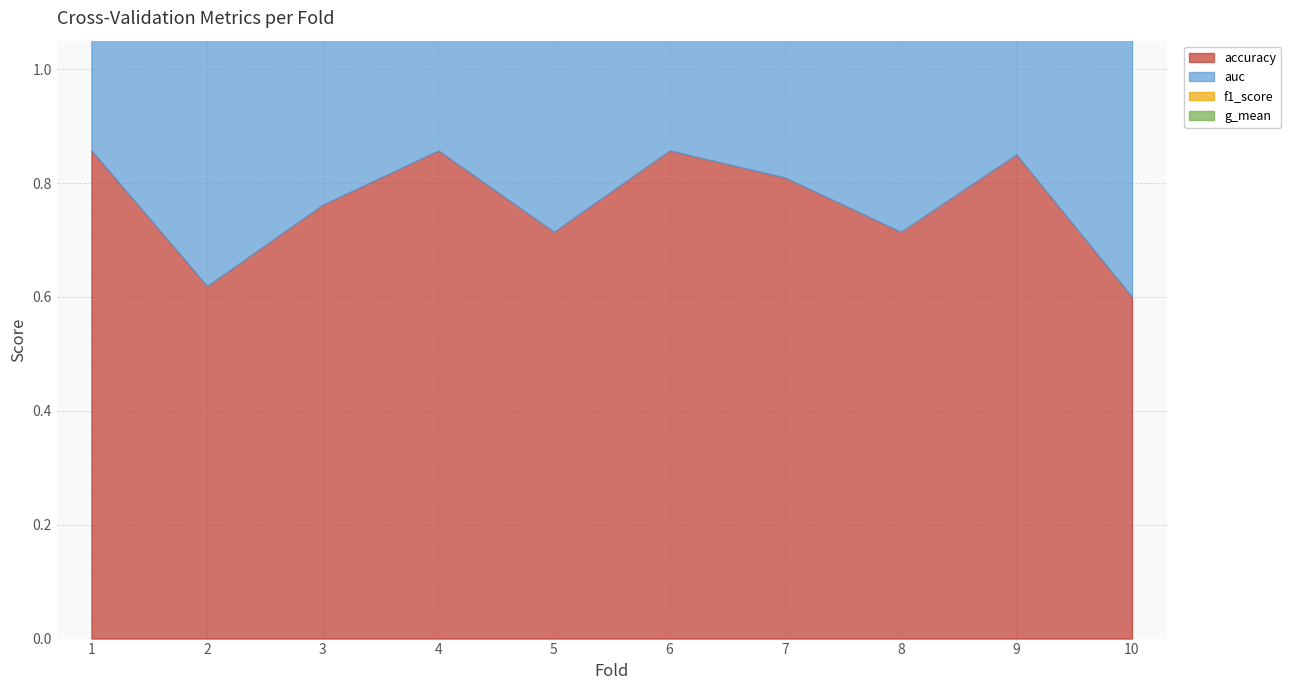

True or false: auc has more than 0 points higher than both neighbors.

True